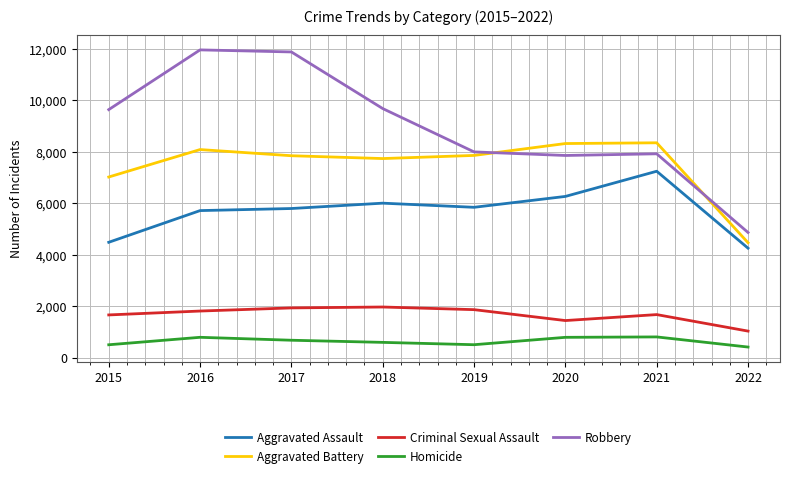

At which label does Aggravated Assault reach its peak?

2021